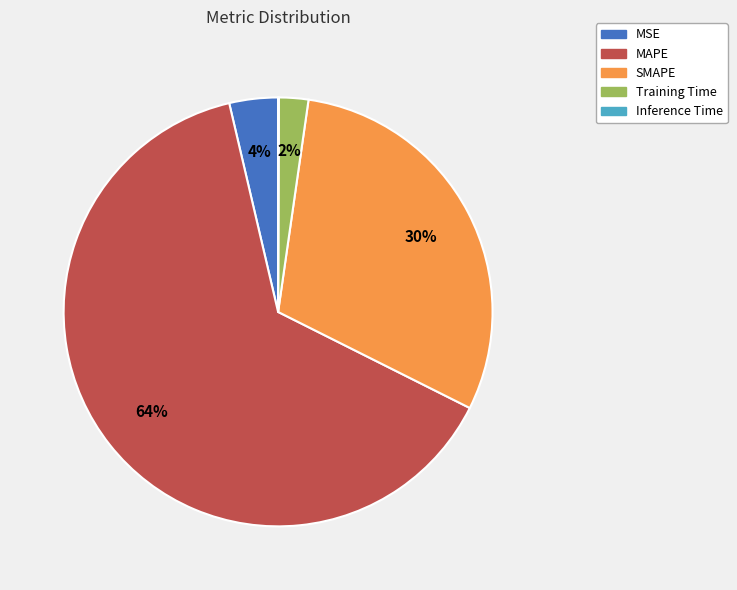

True or false: Training Time accounts for 14% of the total.

False